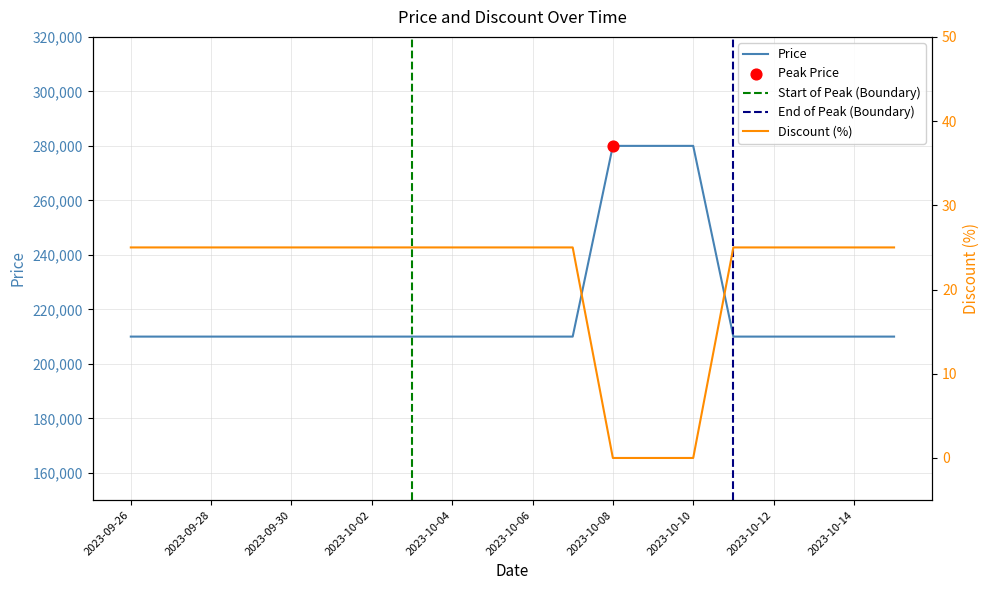

Which series has the largest Y range (max minus min)?

Price